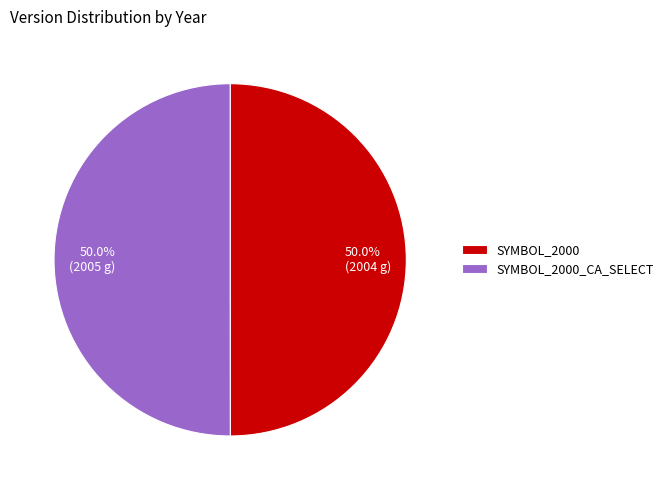

What portion of the pie excludes 50.0% (2005 g)?

50.0%